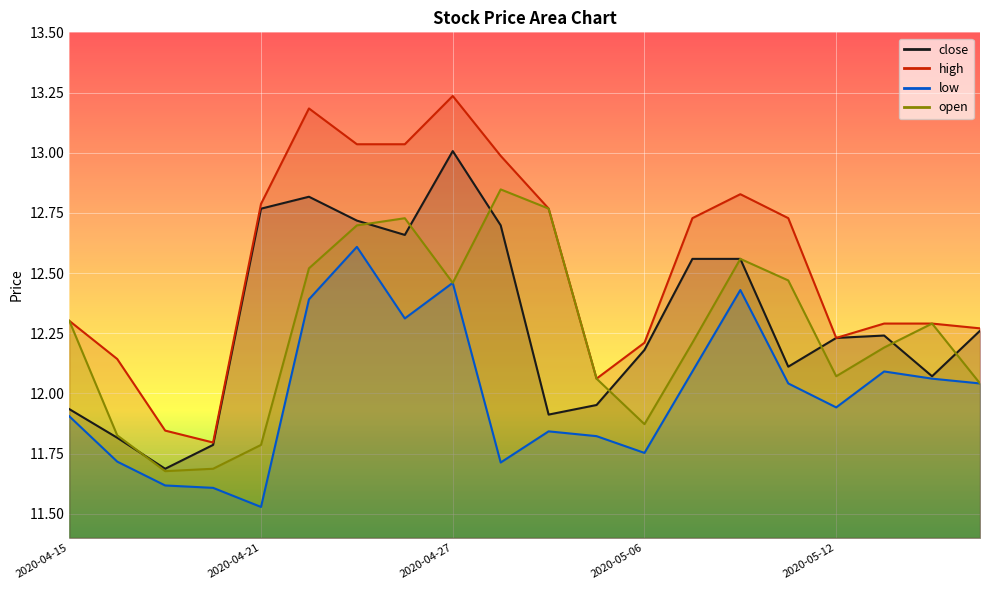

True or false: high has a value of 17.2 at 2020-04-16.

False